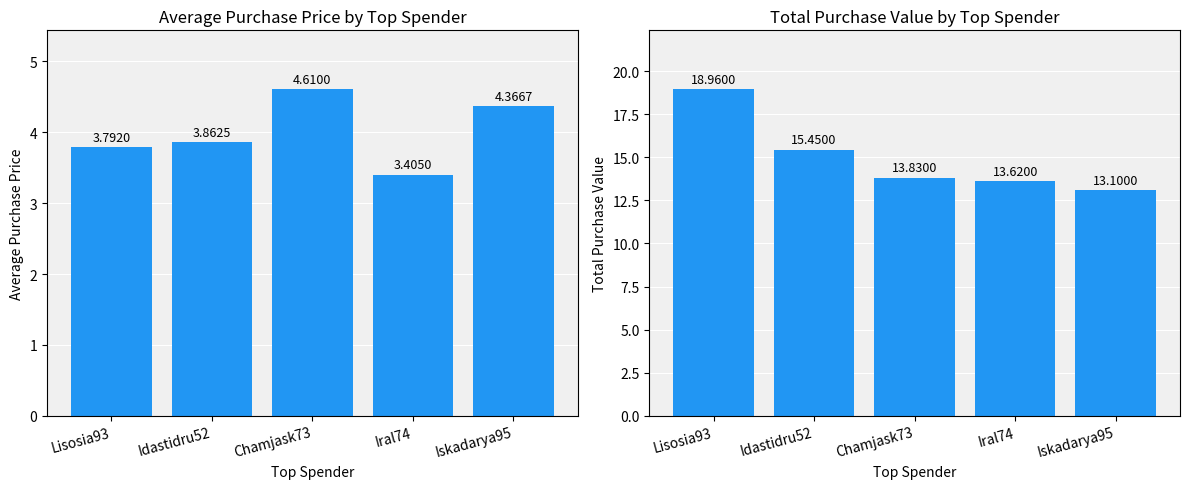

What is the greatest value displayed?

19.0